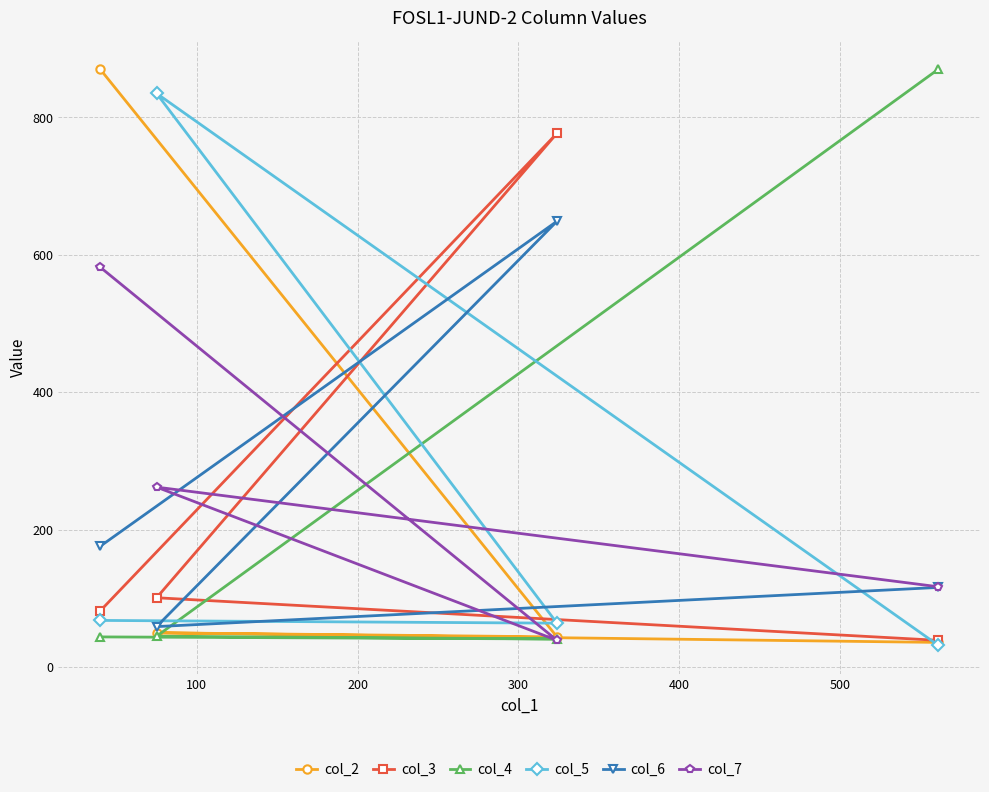

What is the value of the col_2 point at the 3rd from the left?

44